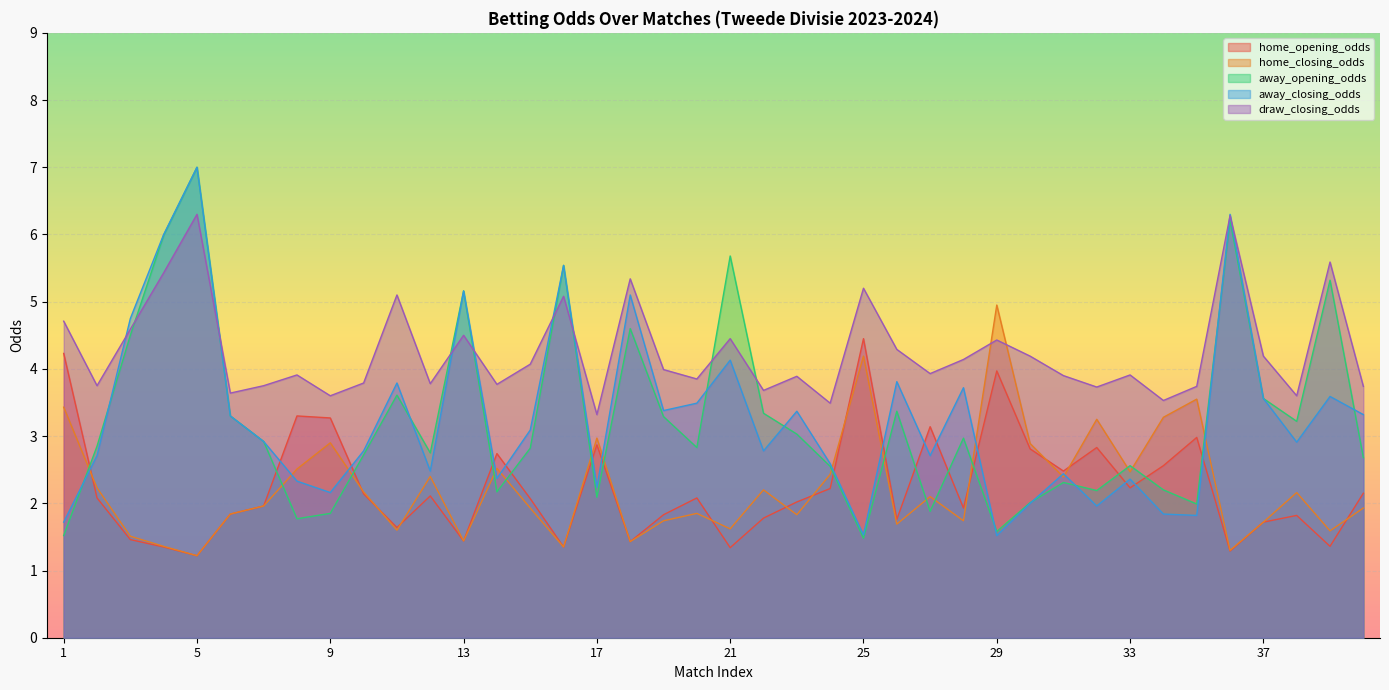

Which has a higher value, 13 or 25?

25